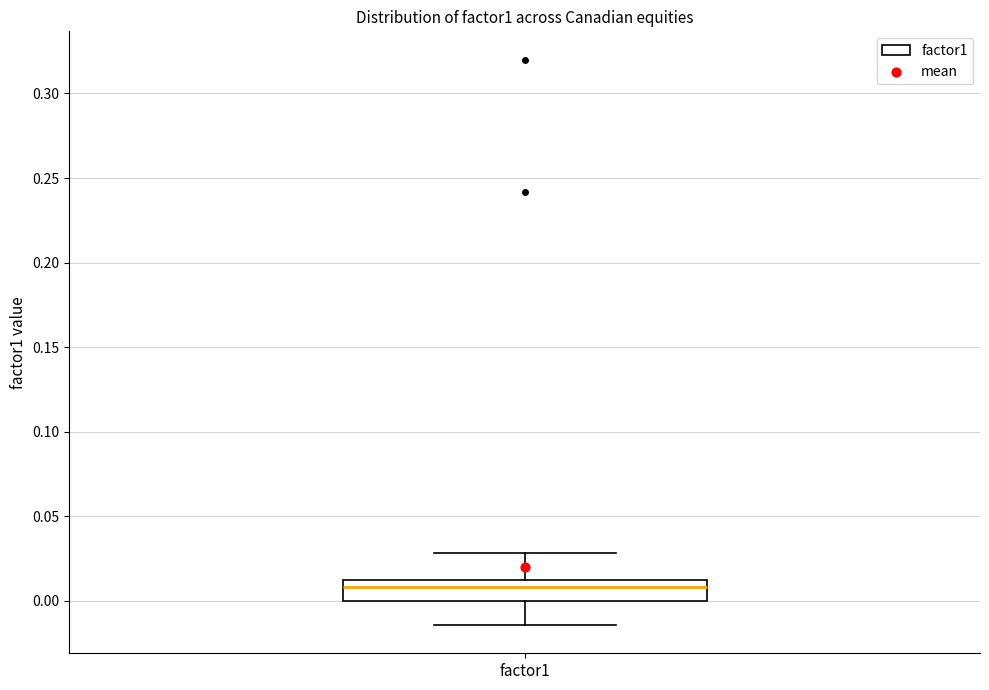

Transcribe this box plot: give where the median line is, the range the box spans, and where the two whiskers end, as read against the y-axis. The values are not printed on the chart, so give them approximately, as read against the axis.

median 0.010 (inside the box), box 0.000 to 0.010, whiskers -0.015 to 0.030